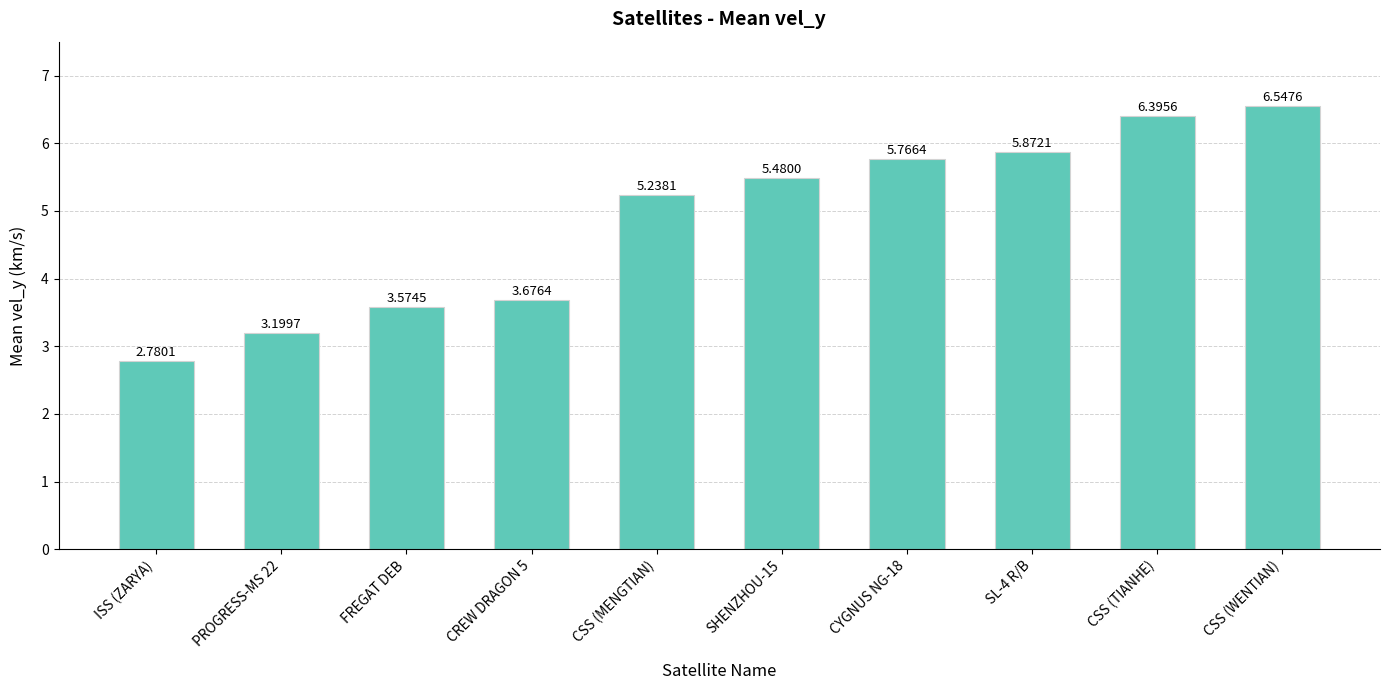

Which label corresponds to the smallest value in the chart?

ISS (ZARYA)